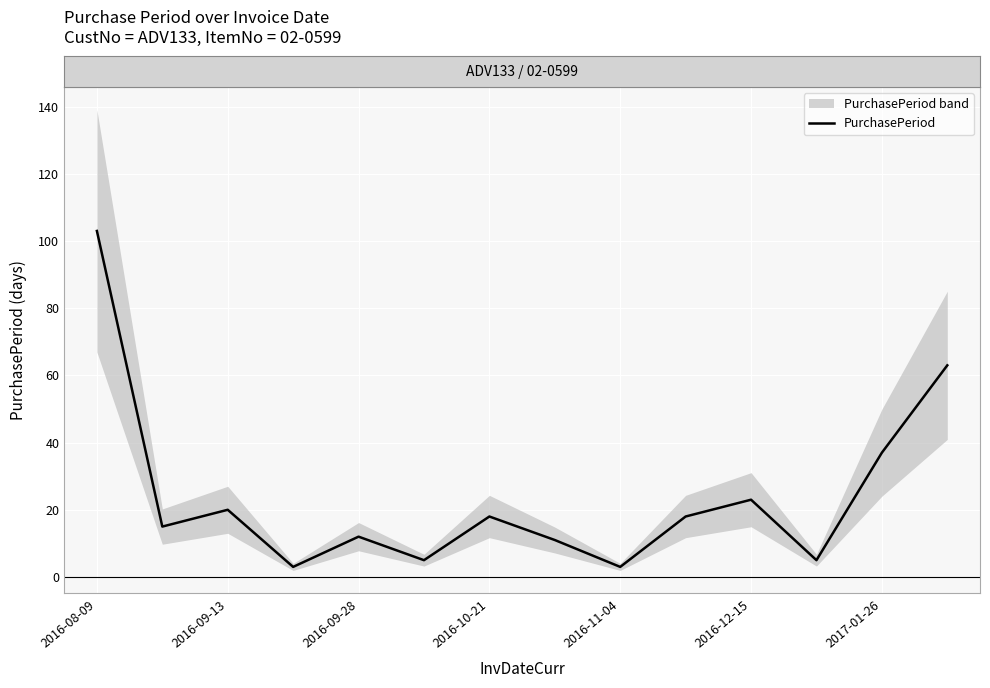

What is the difference between the maximum and minimum values?

100